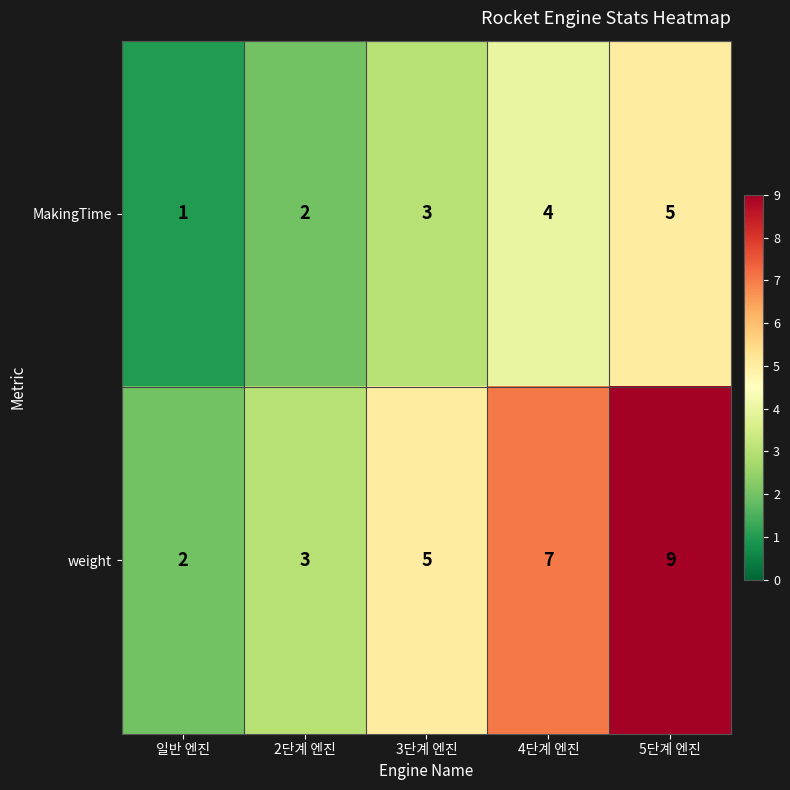

True or false: MakingTime has a value of 2 at 2단계 엔진.

True